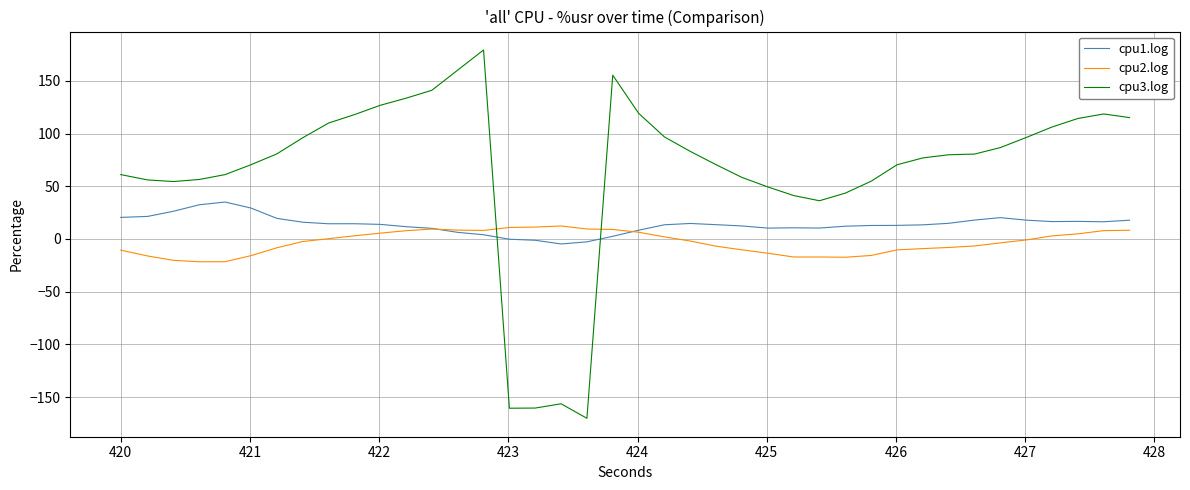

What is the minimum value shown in the chart?

-170.1